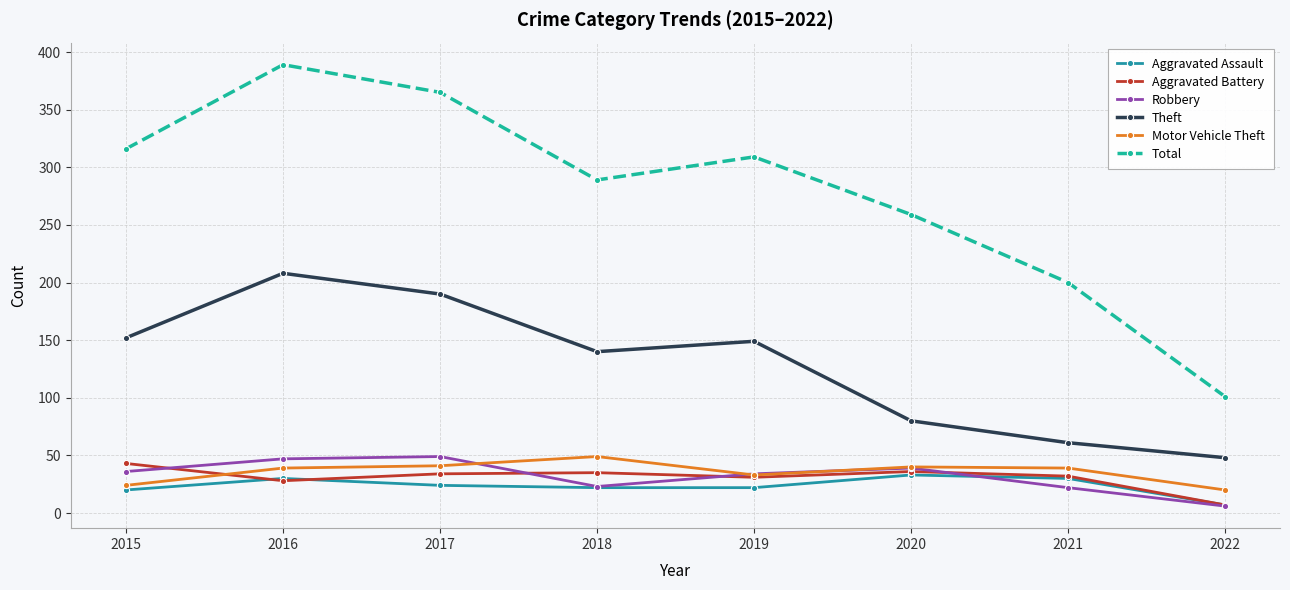

True or false: Theft and Aggravated Assault intersect in this chart.

False